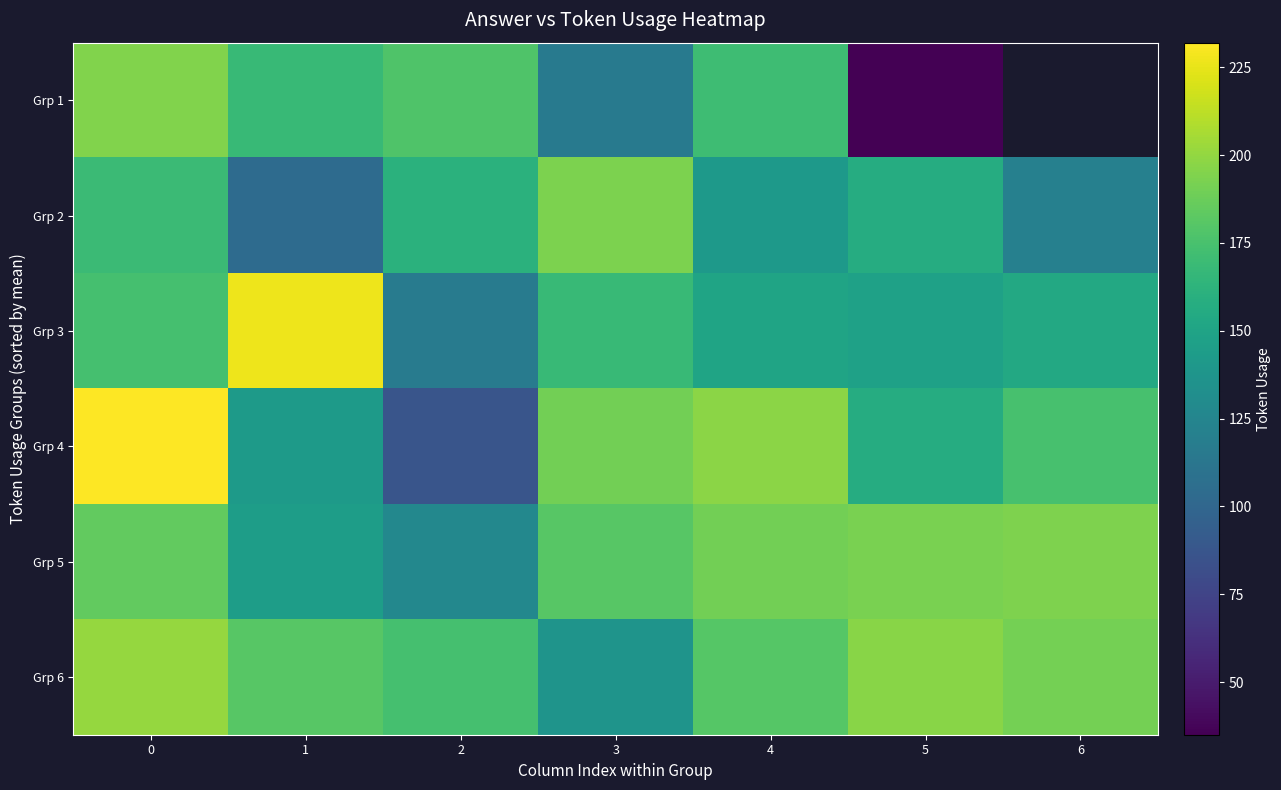

Where is Grp 6 nearest to the value 169?

2